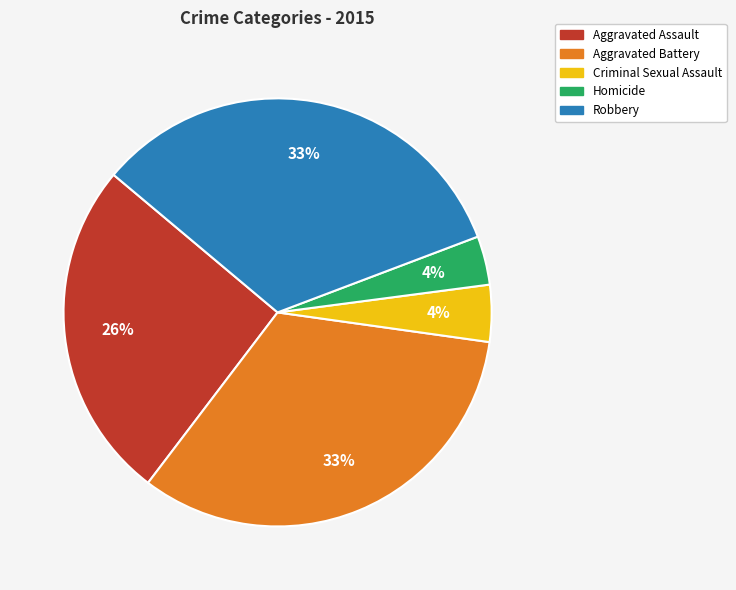

The Criminal Sexual Assault slice represents 4% of the pie. True or false?

True